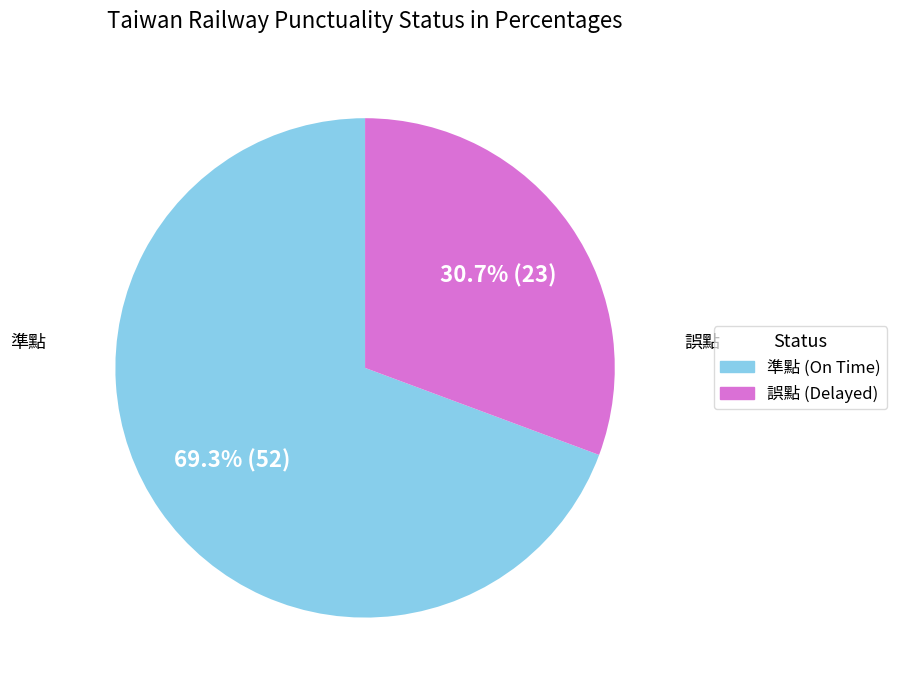

Combined, do 準點 and 誤點 account for over 50%?

Yes